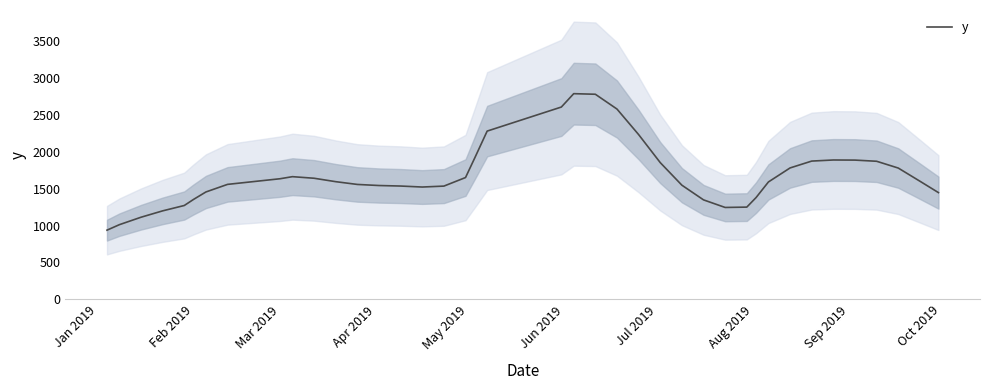

How many points are higher than both their immediate neighbors (excluding endpoints)?

3